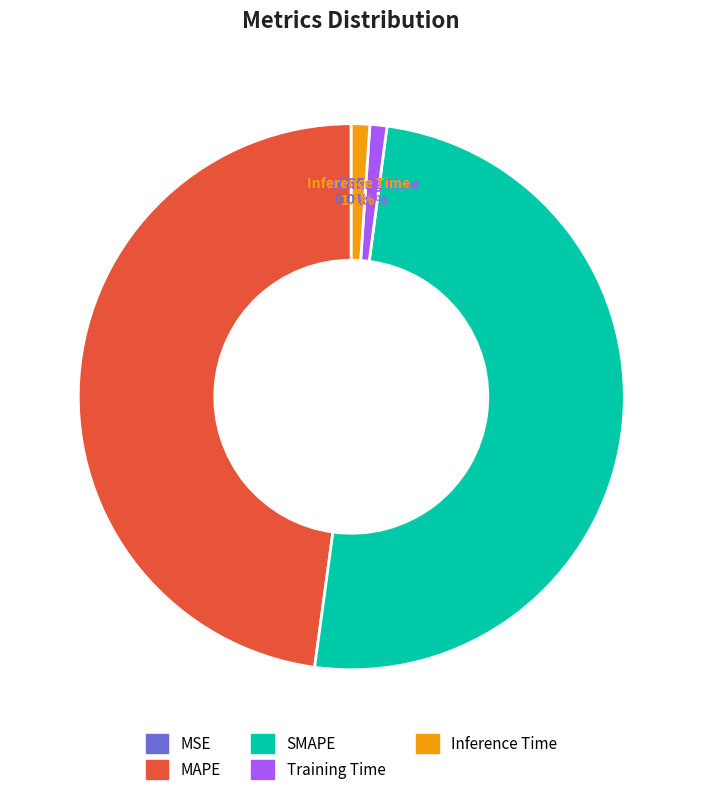

True or false: Training Time accounts for 1% of the total.

True